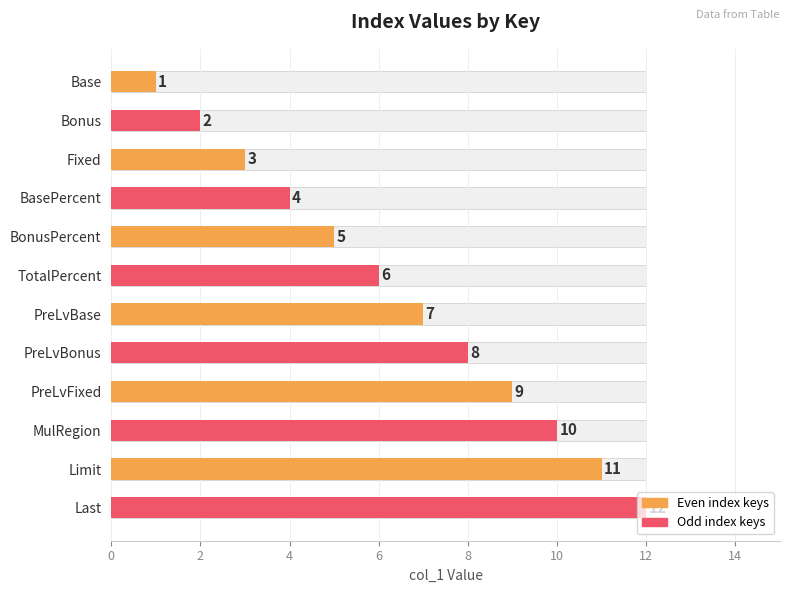

The chart shows a value of 3 at PreLvFixed. True or false?

False